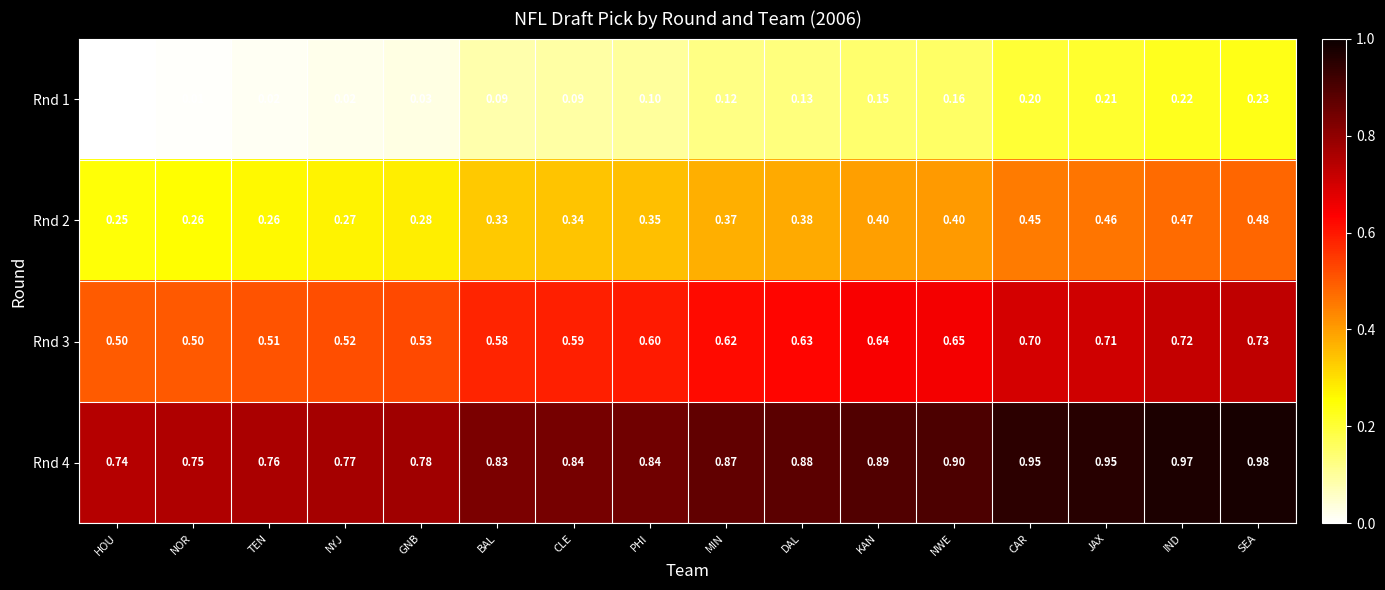

Which category has the highest value in the Rnd 2 series?

SEA